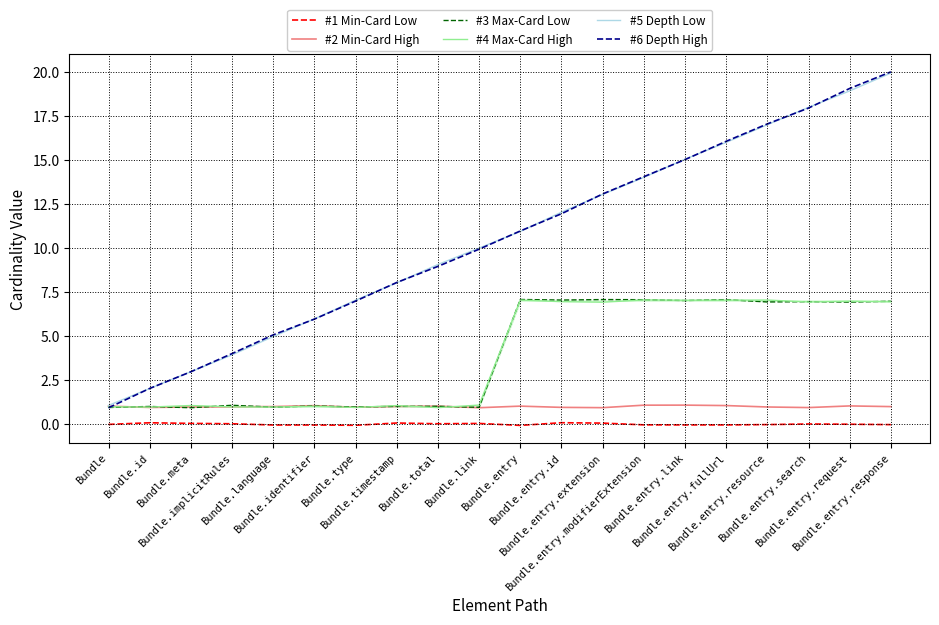

Is the value of #5 Depth Low at Bundle.total greater than the value of #2 Min-Card High at Bundle.entry.response?

Yes